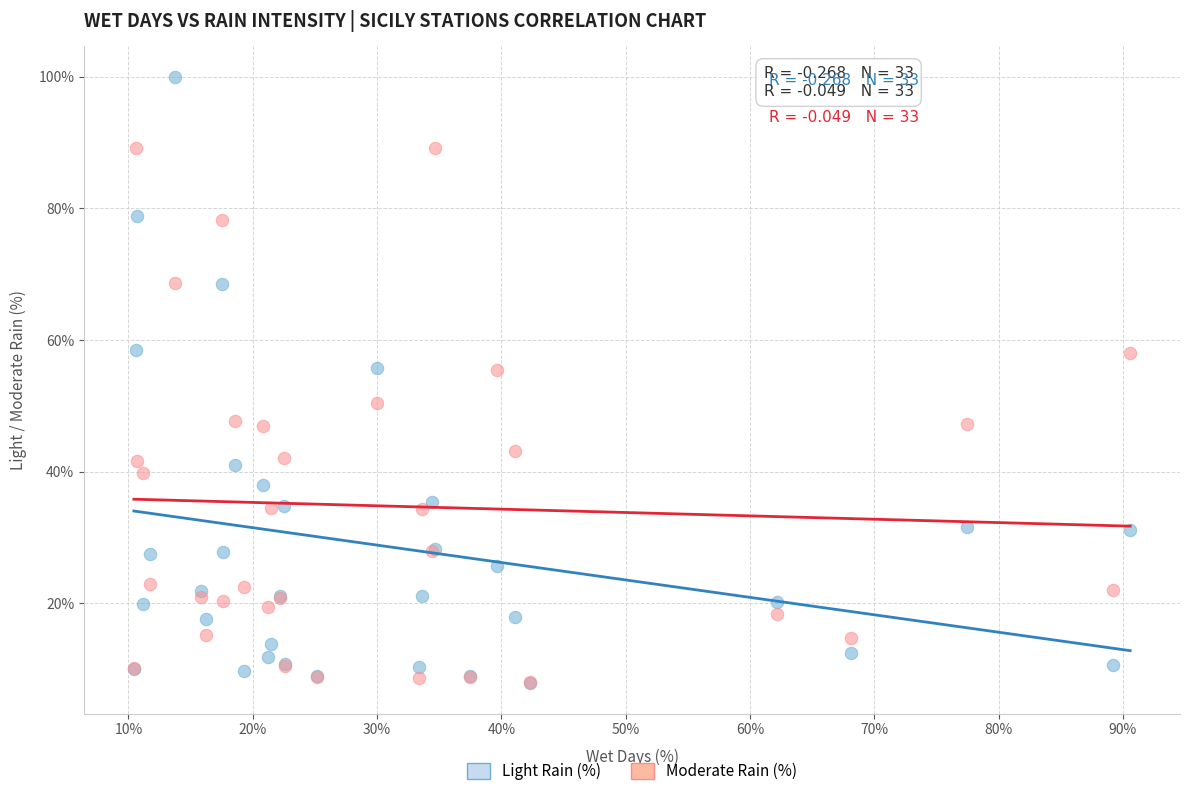

Which series has the widest spread of Y values?

Light Rain (%)